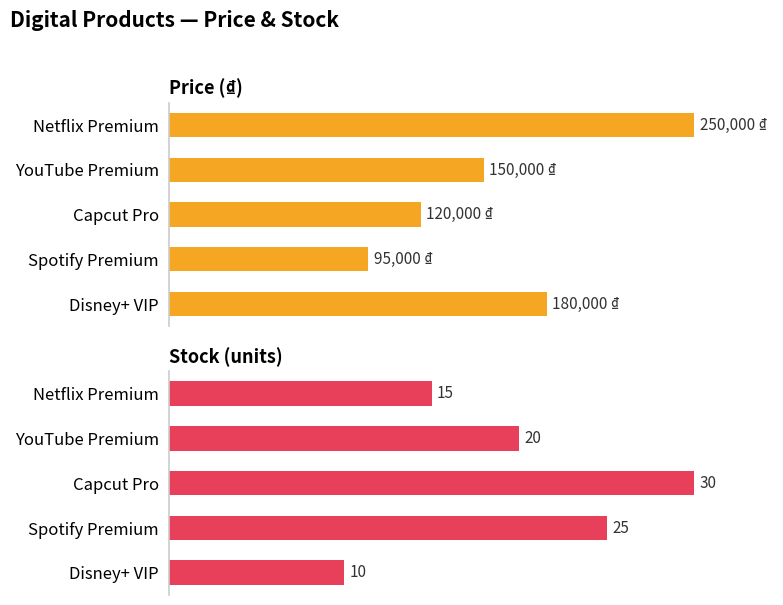

What is the average value of the price series?

159000